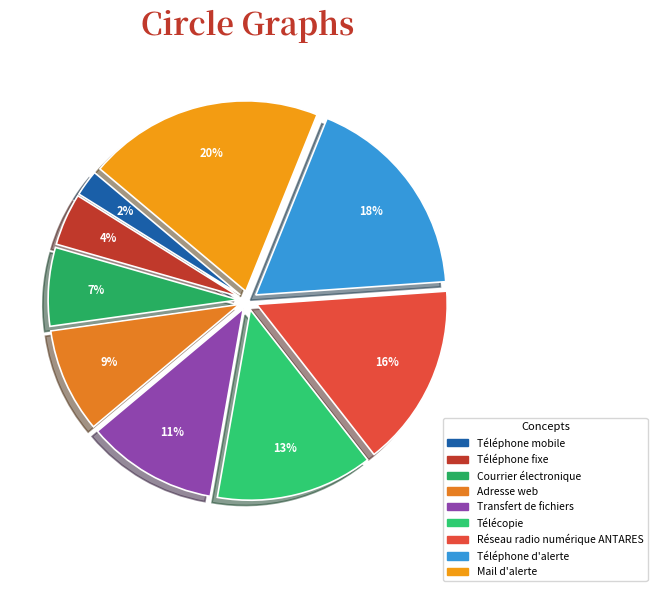

Does Adresse web account for over 50% of the chart?

No